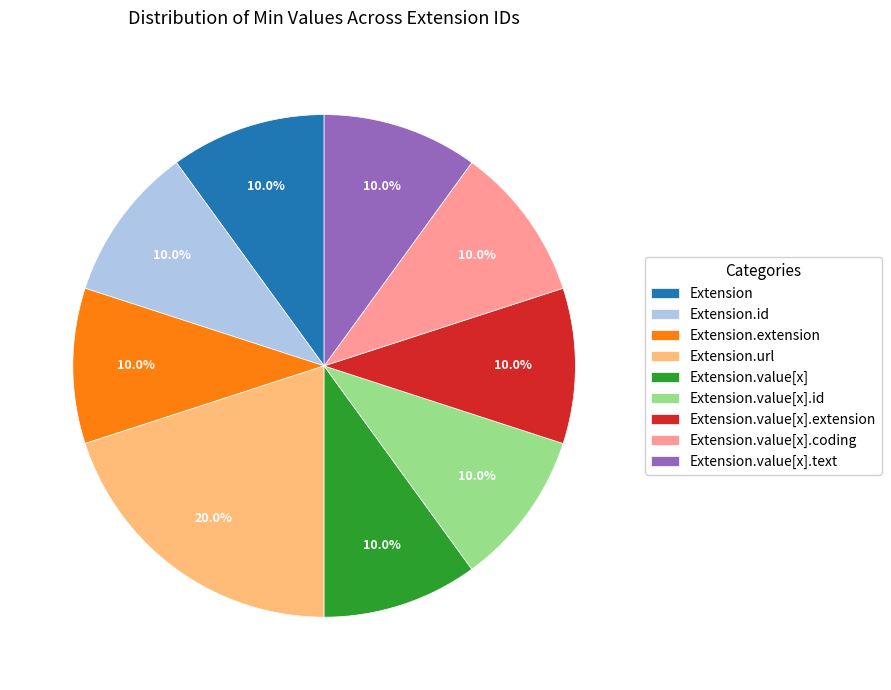

Combined, do Extension.value[x].coding and Extension.value[x].id account for over 50%?

No